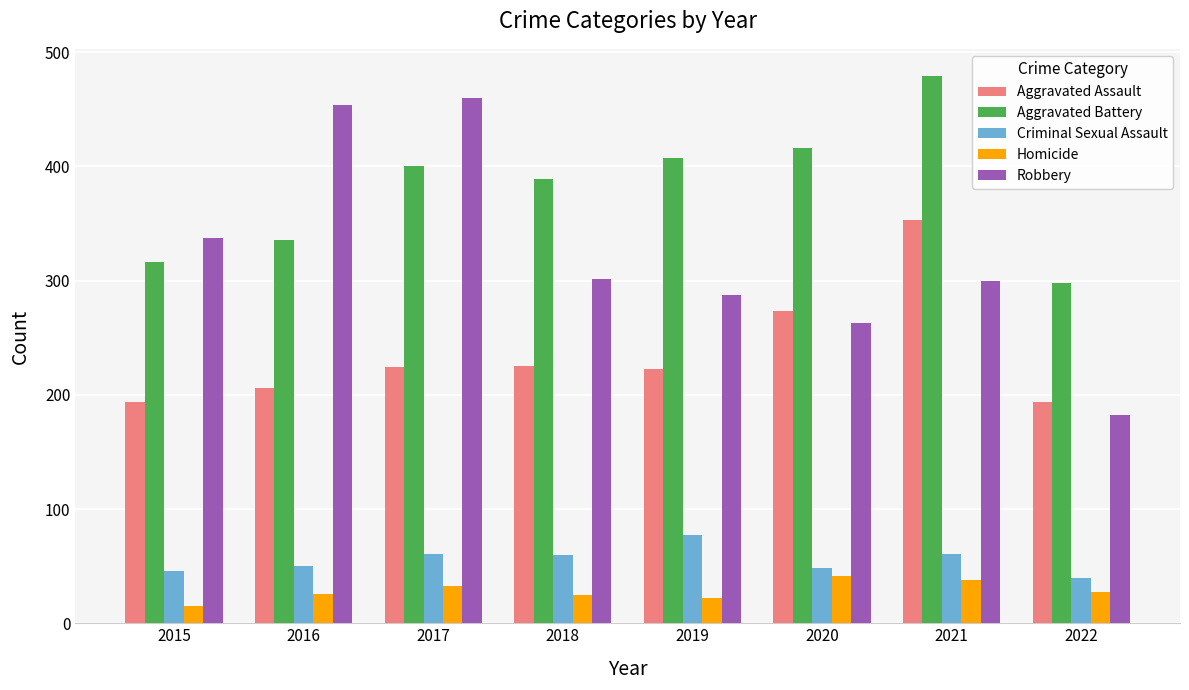

How many groups of bars are there?

8